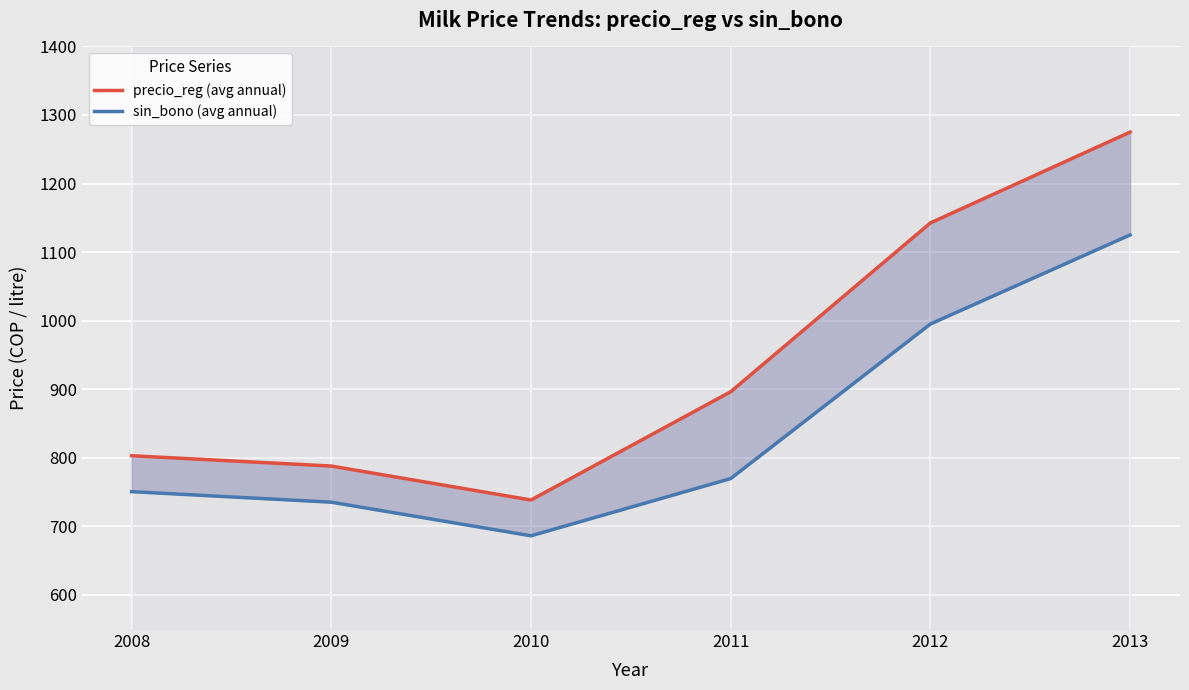

Reading right to left, transcribe all the data shown in this chart.

precio_reg (avg annual): 2013=1275.0	2012=1142.5	2011=896.2	2010=738.2	2009=787.8	2008=802.8
sin_bono (avg annual): 2013=1125.0	2012=995.0	2011=769.5	2010=686.0	2009=735.1	2008=750.4